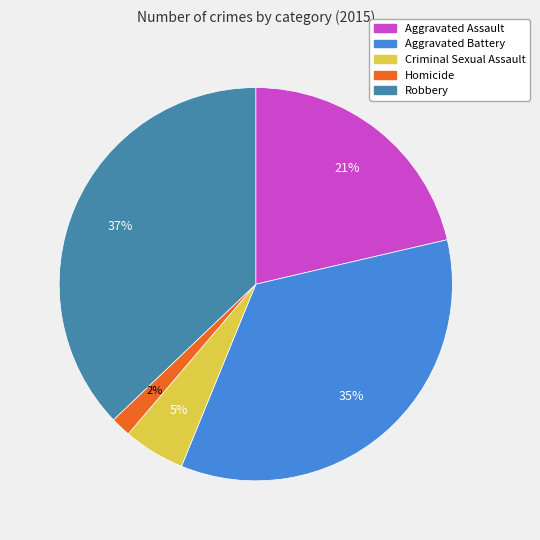

How many segments does this pie chart have?

5